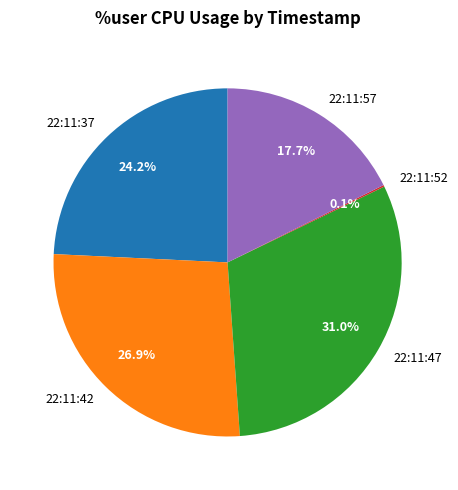

What is the largest slice in the pie chart?

22:11:47